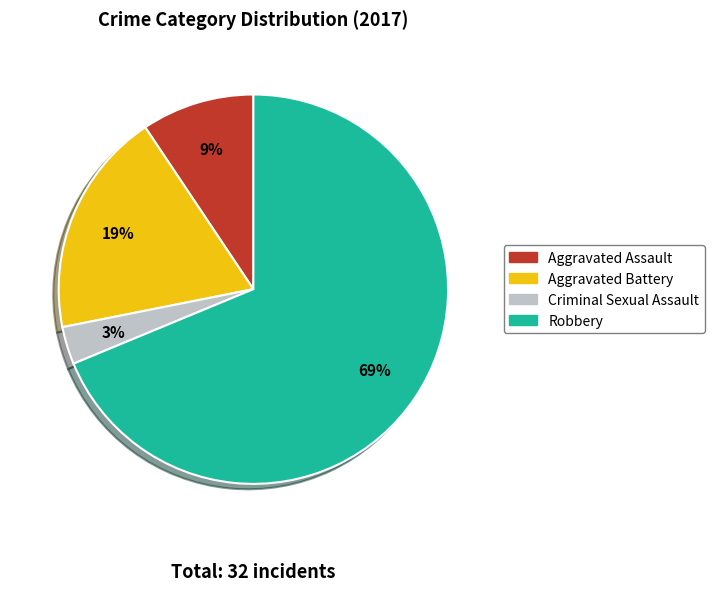

How many segments does this pie chart have?

4